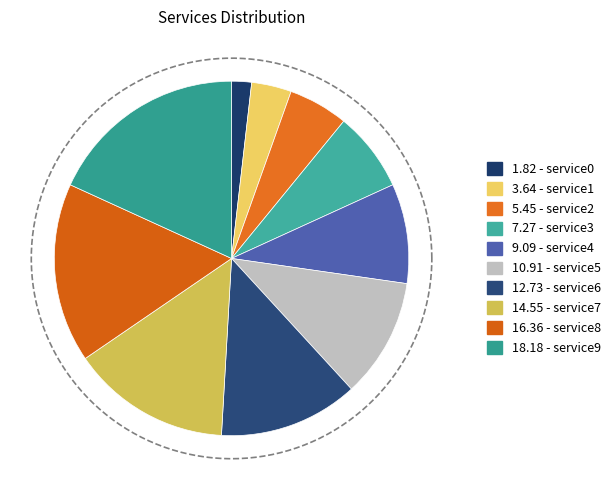

Count the number of slices in the pie.

10